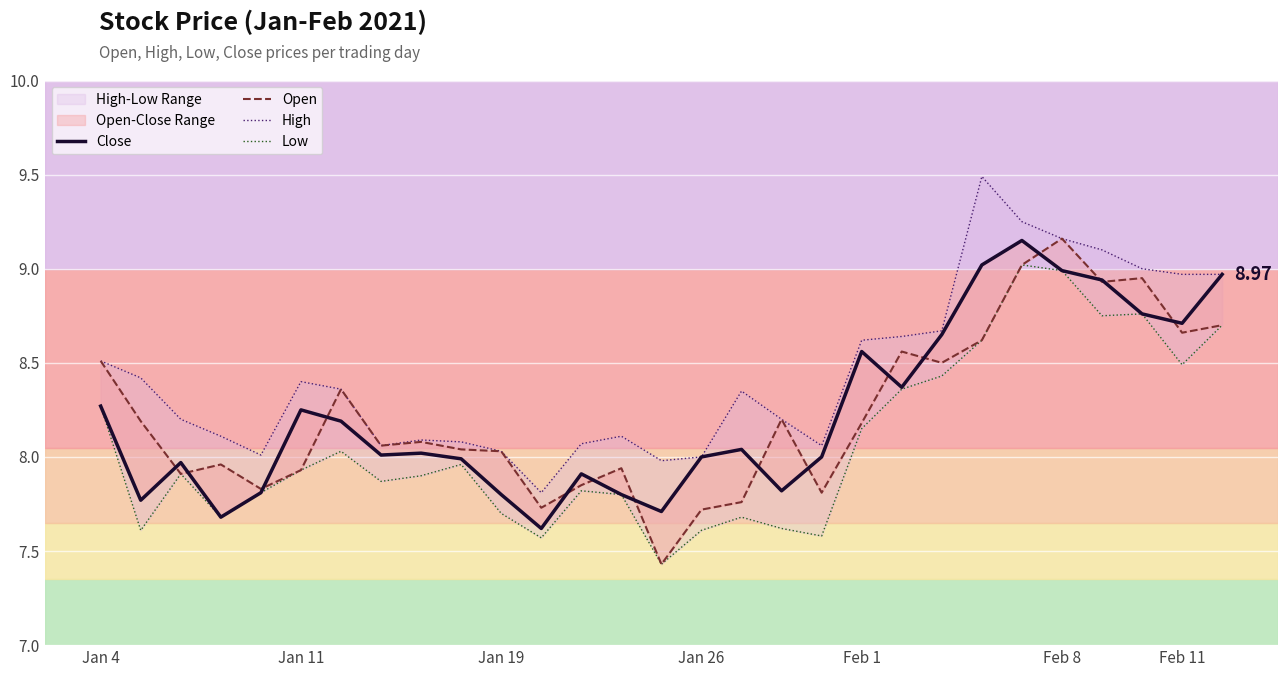

How many interior local peaks does the Close series have?

7